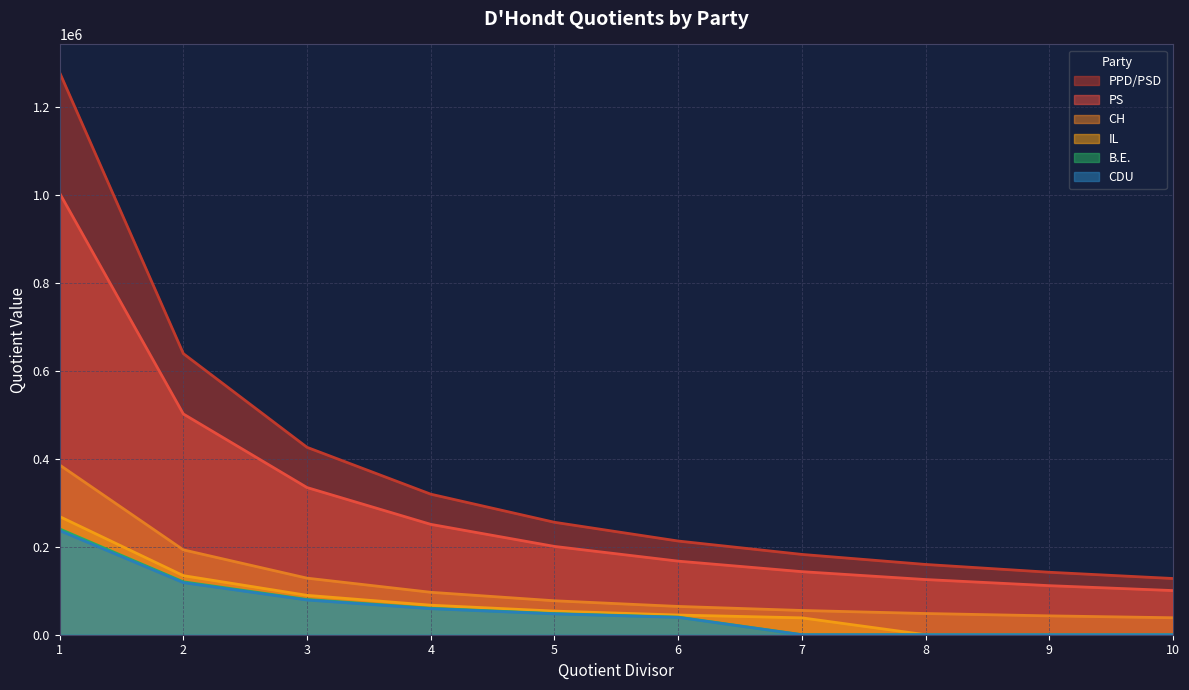

True or false: B.E. and PS cross at least once.

False